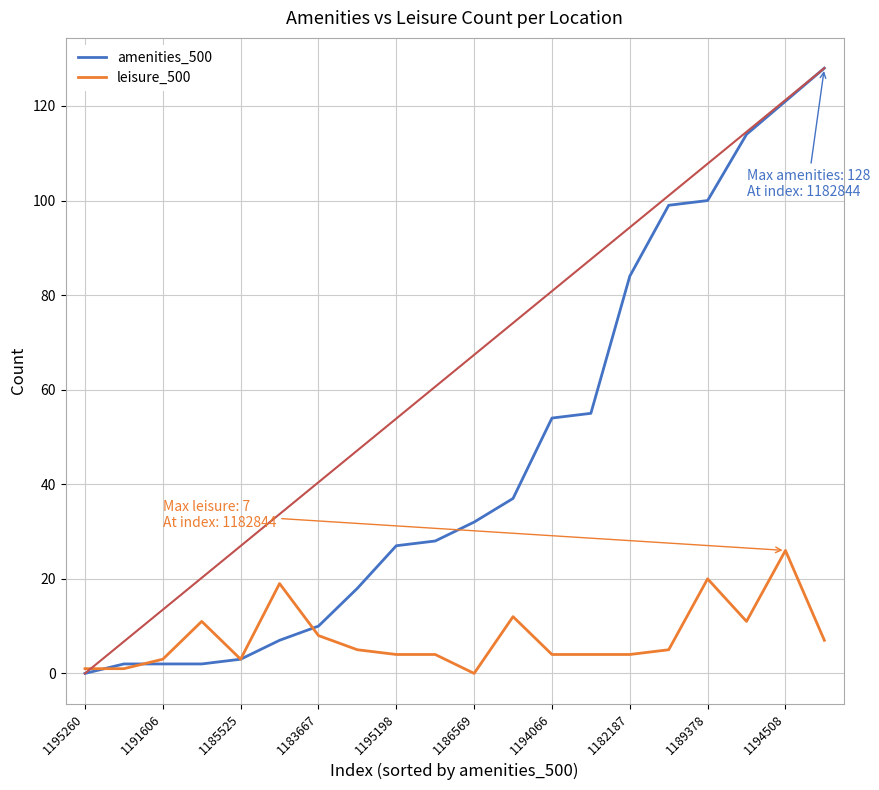

Rank the series by their average value, from lowest to highest.

leisure_500, amenities_500